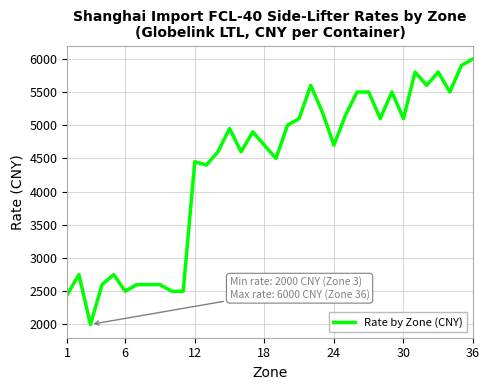

What is the difference between the maximum and minimum values?

4000